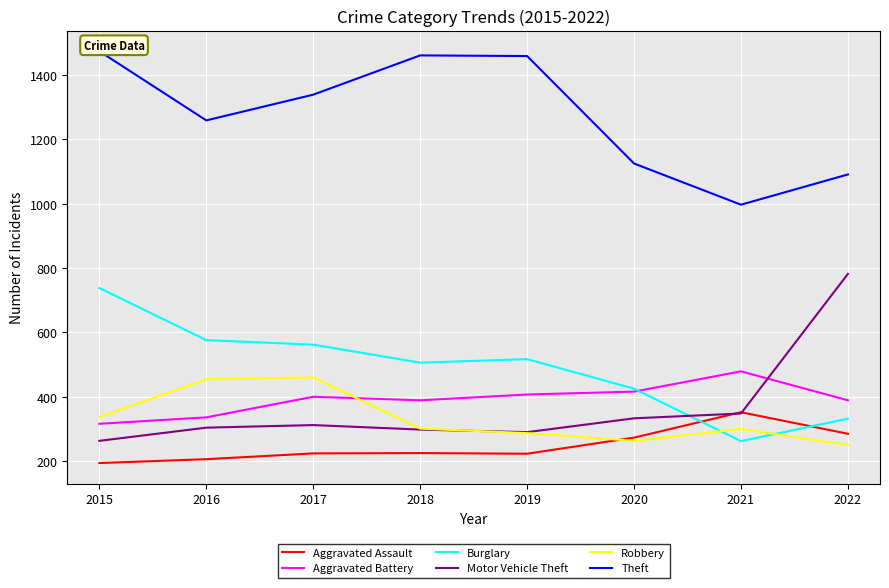

What is the sum of the Robbery values at 2017 and 2021?

760